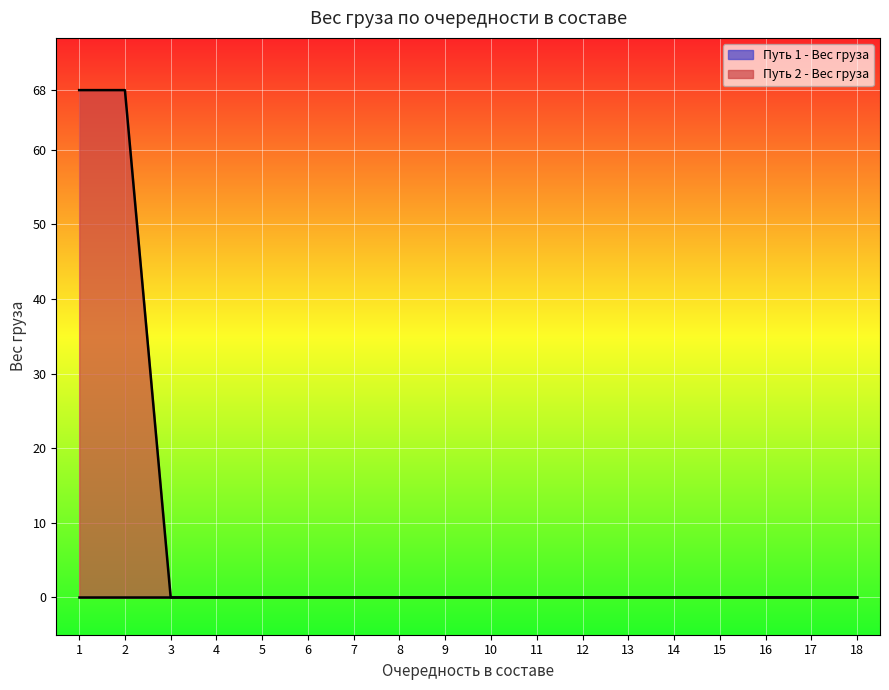

True or false: Очередность в составе and Путь 1 - Вес груза cross at least once.

False